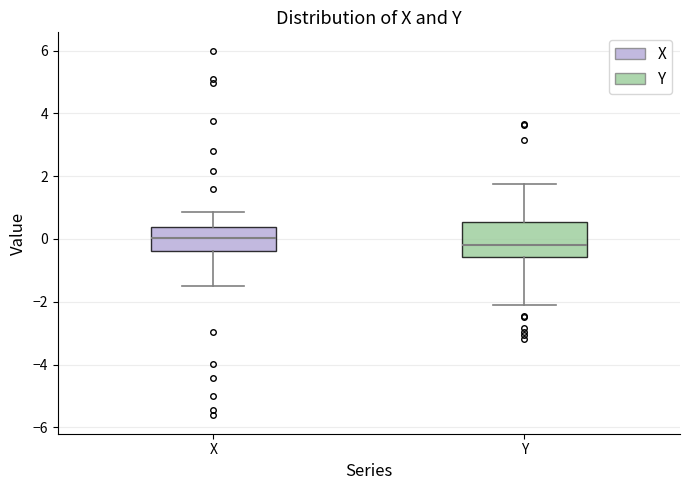

Reading left to right, read every box against the y-axis: the position of its median line, the range the box covers, and the ends of its whiskers. The values are not printed on the chart, so give them approximately, as read against the axis.

X: median 0.0, box -0.4 to 0.4, whiskers -1.4 to 0.8
Y: median -0.2, box -0.6 to 0.6, whiskers -2.2 to 1.8